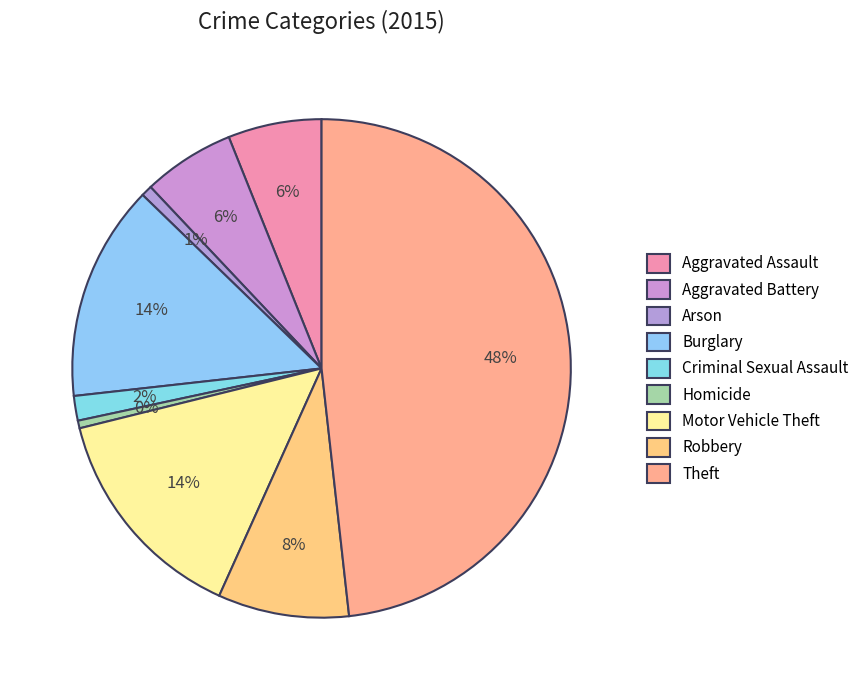

The Homicide slice represents 0% of the pie. True or false?

True